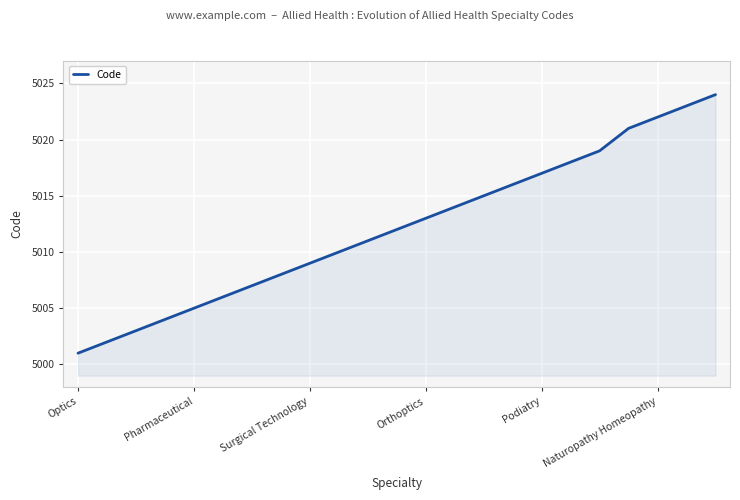

What is the difference between the maximum and minimum values?

23